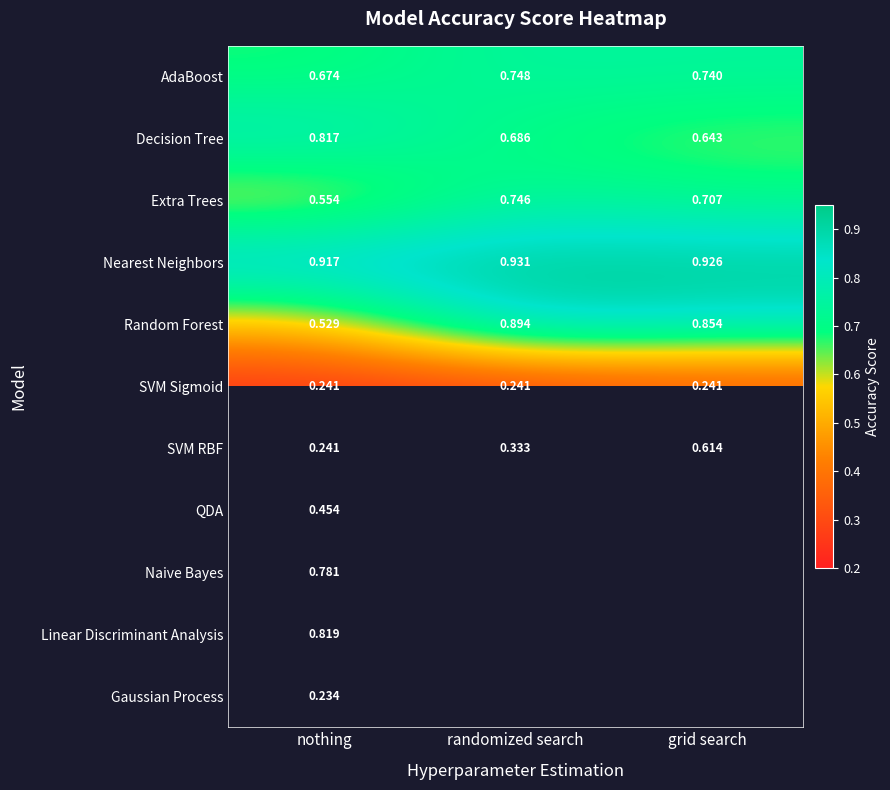

Rank the categories by SVM RBF value from highest to lowest.

grid search, randomized search, nothing